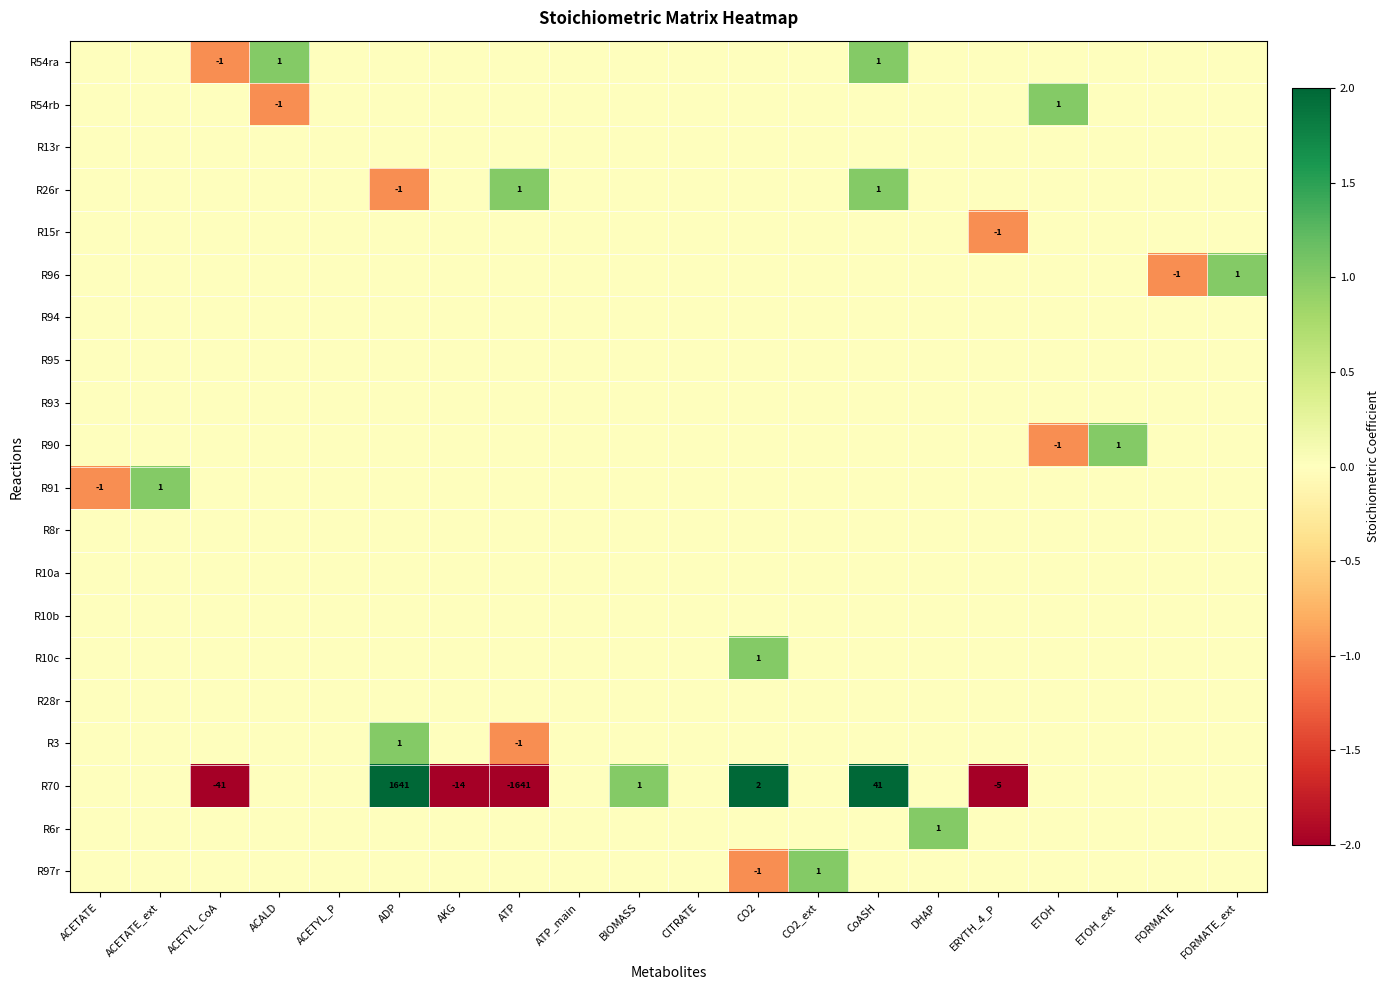

How many categories are shown in the chart?

20